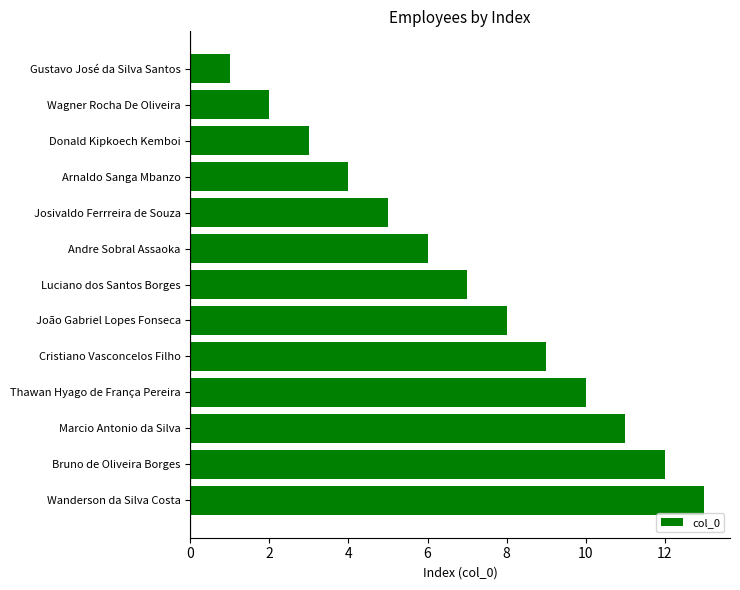

What is the ratio of the value at Andre Sobral Assaoka to the value at Thawan Hyago de França Pereira?

0.6